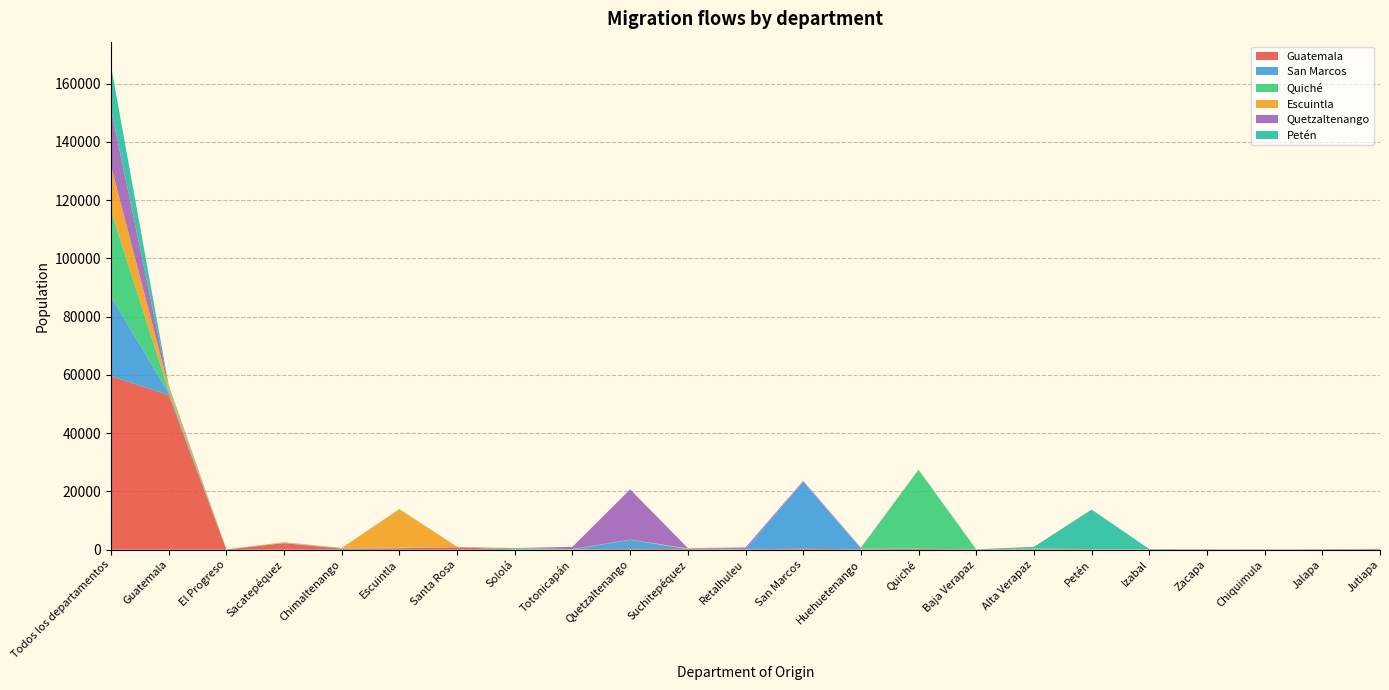

Reading left to right, list all the values displayed in this chart.

Guatemala: Todos los departamentos=59563	Guatemala=53076	El Progreso=73	Sacatepéquez=2226	Chimaltenango=354	Escuintla=494	Santa Rosa=819	Sololá=102	Totonicapán=99	Quetzaltenango=274	Suchitepéquez=203	Retalhuleu=117	San Marcos=341	Huehuetenango=107	Quiché=341	Baja Verapaz=77	Alta Verapaz=195	Petén=108	Izabal=75	Zacapa=85	Chiquimula=67	Jalapa=125	Jutiapa=205
San Marcos: Todos los departamentos=27460	Guatemala=683	El Progreso=6	Sacatepéquez=25	Chimaltenango=22	Escuintla=74	Santa Rosa=15	Sololá=18	Totonicapán=26	Quetzaltenango=3070	Suchitepéquez=55	Retalhuleu=105	San Marcos=22964	Huehuetenango=326	Quiché=18	Baja Verapaz=3	Alta Verapaz=12	Petén=8	Izabal=4	Zacapa=5	Chiquimula=7	Jalapa=0	Jutiapa=14
Quiché: Todos los departamentos=29288	Guatemala=746	El Progreso=9	Sacatepéquez=73	Chimaltenango=161	Escuintla=117	Santa Rosa=59	Sololá=405	Totonicapán=82	Quetzaltenango=73	Suchitepéquez=28	Retalhuleu=10	San Marcos=26	Huehuetenango=137	Quiché=27029	Baja Verapaz=30	Alta Verapaz=149	Petén=55	Izabal=19	Zacapa=18	Chiquimula=12	Jalapa=20	Jutiapa=31
Escuintla: Todos los departamentos=15437	Guatemala=1439	El Progreso=7	Sacatepéquez=214	Chimaltenango=49	Escuintla=13165	Santa Rosa=79	Sololá=14	Totonicapán=17	Quetzaltenango=36	Suchitepéquez=161	Retalhuleu=30	San Marcos=37	Huehuetenango=21	Quiché=49	Baja Verapaz=6	Alta Verapaz=11	Petén=16	Izabal=8	Zacapa=9	Chiquimula=7	Jalapa=13	Jutiapa=32
Quetzaltenango: Todos los departamentos=19461	Guatemala=304	El Progreso=0	Sacatepéquez=26	Chimaltenango=19	Escuintla=36	Santa Rosa=10	Sololá=16	Totonicapán=762	Quetzaltenango=17232	Suchitepéquez=101	Retalhuleu=499	San Marcos=263	Huehuetenango=124	Quiché=28	Baja Verapaz=3	Alta Verapaz=7	Petén=9	Izabal=3	Zacapa=2	Chiquimula=6	Jalapa=4	Jutiapa=7
Petén: Todos los departamentos=14851	Guatemala=183	El Progreso=14	Sacatepéquez=8	Chimaltenango=10	Escuintla=41	Santa Rosa=18	Sololá=2	Totonicapán=7	Quetzaltenango=21	Suchitepéquez=16	Retalhuleu=6	San Marcos=8	Huehuetenango=14	Quiché=36	Baja Verapaz=12	Alta Verapaz=616	Petén=13570	Izabal=132	Zacapa=50	Chiquimula=40	Jalapa=15	Jutiapa=34